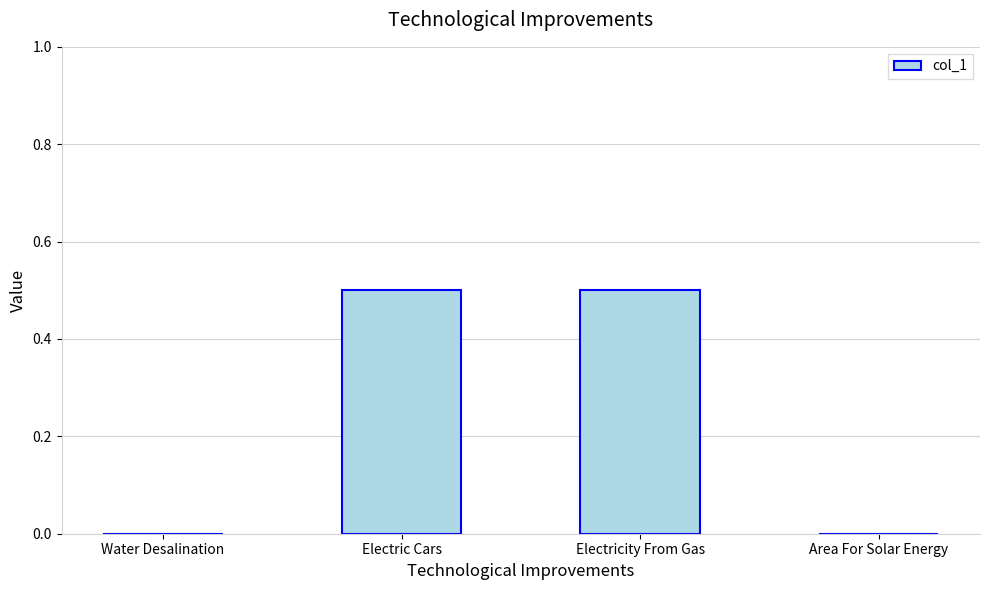

The value at Electricity From Gas is 0.5. True or false?

True